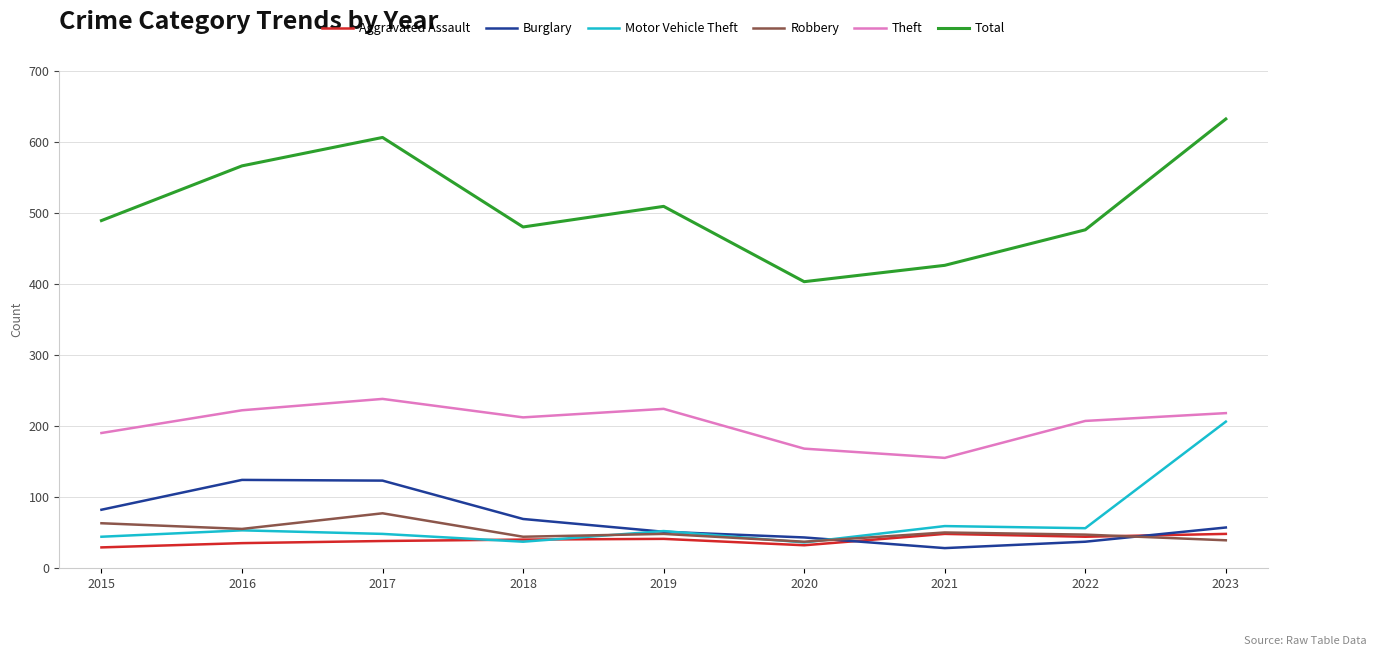

What is the maximum value for Theft?

238